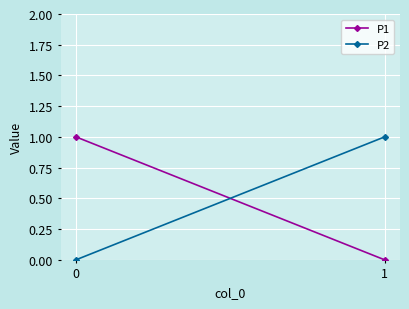

What is the sum of all P1 values?

1